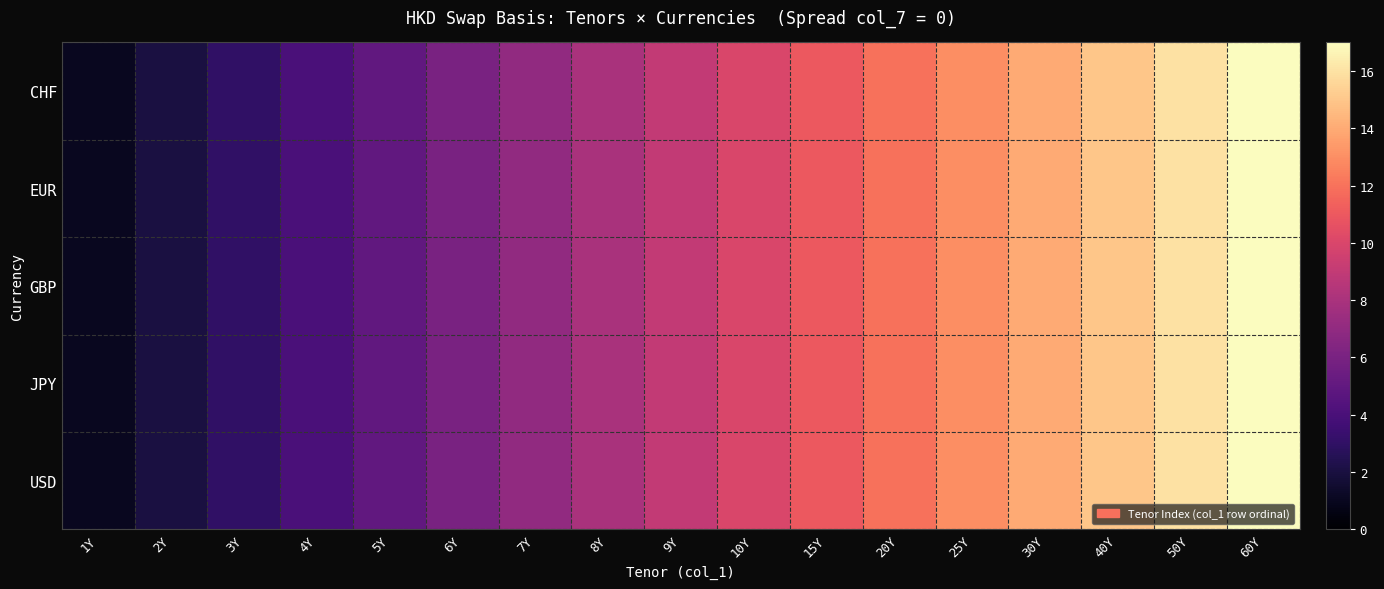

What is the greatest value displayed?

17